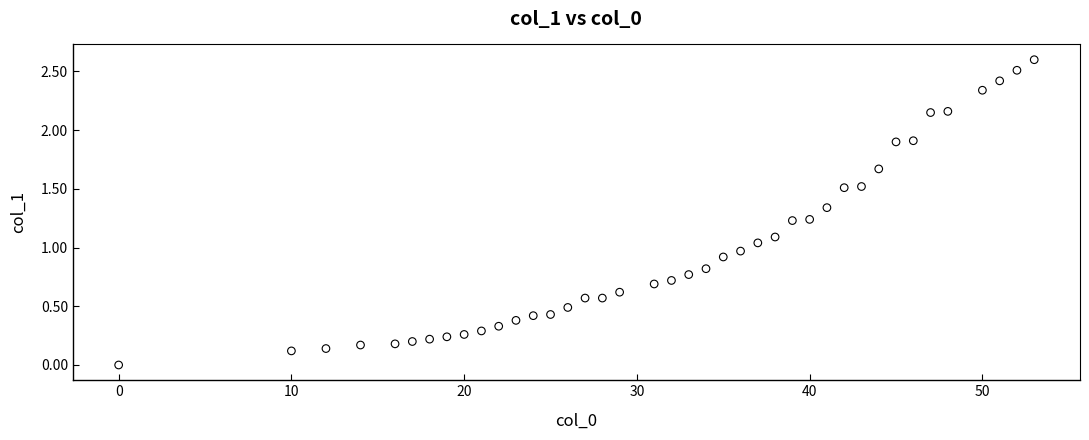

What is the range of Y values (max minus min)?

2.6